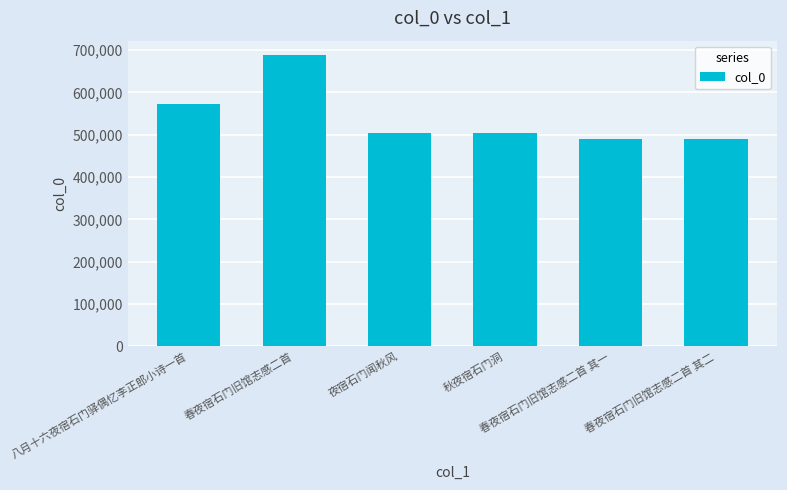

What is the change in value from 八月十六夜宿石门驿偶忆李正郎小诗一首 to 秋夜宿石门洞?

-68406